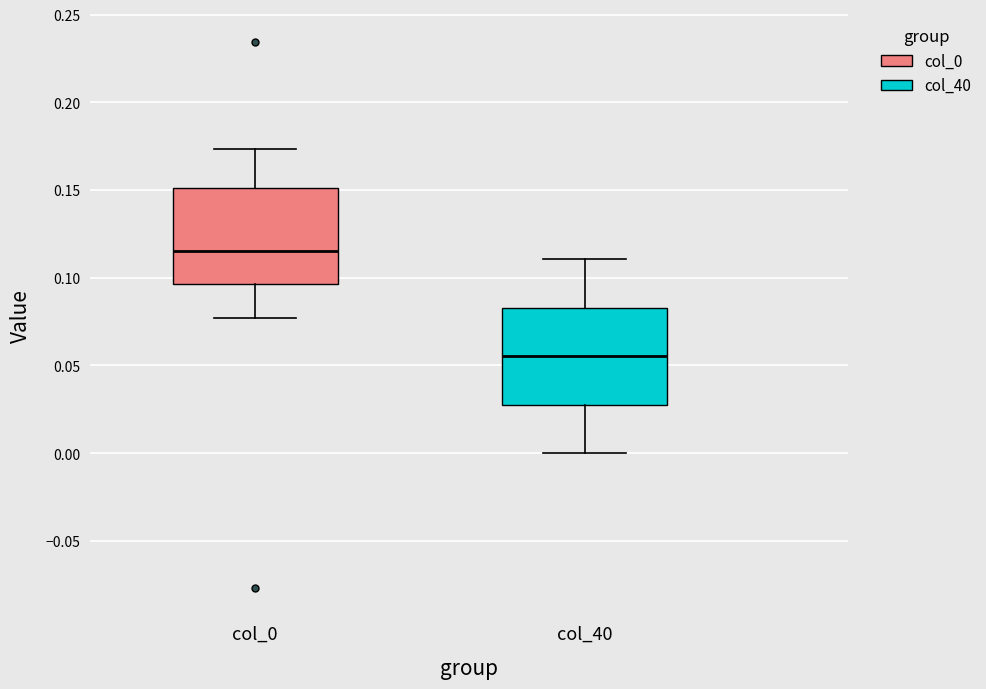

Reading left to right, transcribe this box plot: for each box, give where its median line is, the range the box spans, and where its two whiskers end, as read against the y-axis. The values are not printed on the chart, so give them approximately, as read against the axis.

col_0: median 0.115, box 0.095 to 0.150, whiskers 0.075 to 0.175
col_40: median 0.055, box 0.030 to 0.085, whiskers 0.000 to 0.110